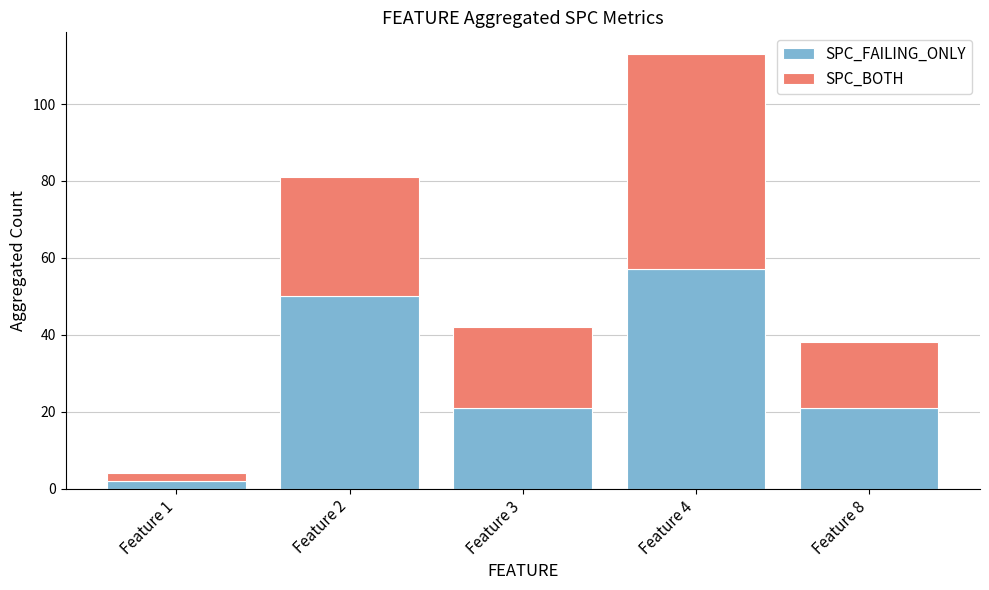

Which category has the highest value in the SPC_FAILING_ONLY series?

Feature 4